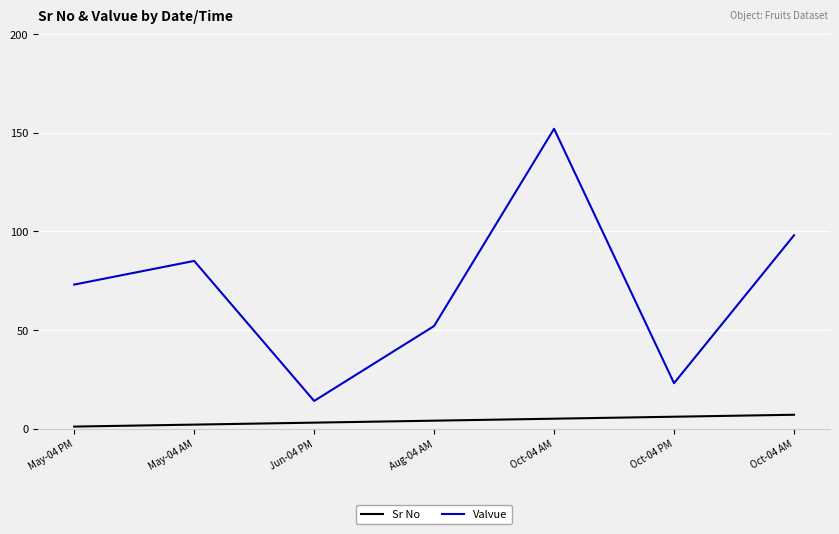

What are all the series names shown in the legend?

Sr No, Valvue